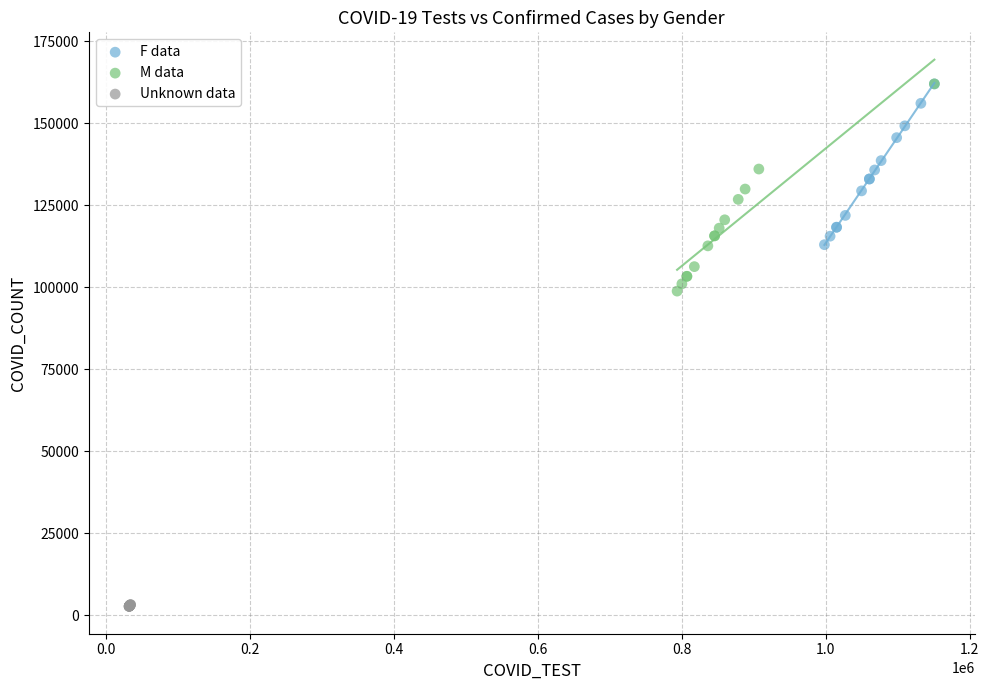

Which series reaches the minimum Y coordinate?

Unknown data